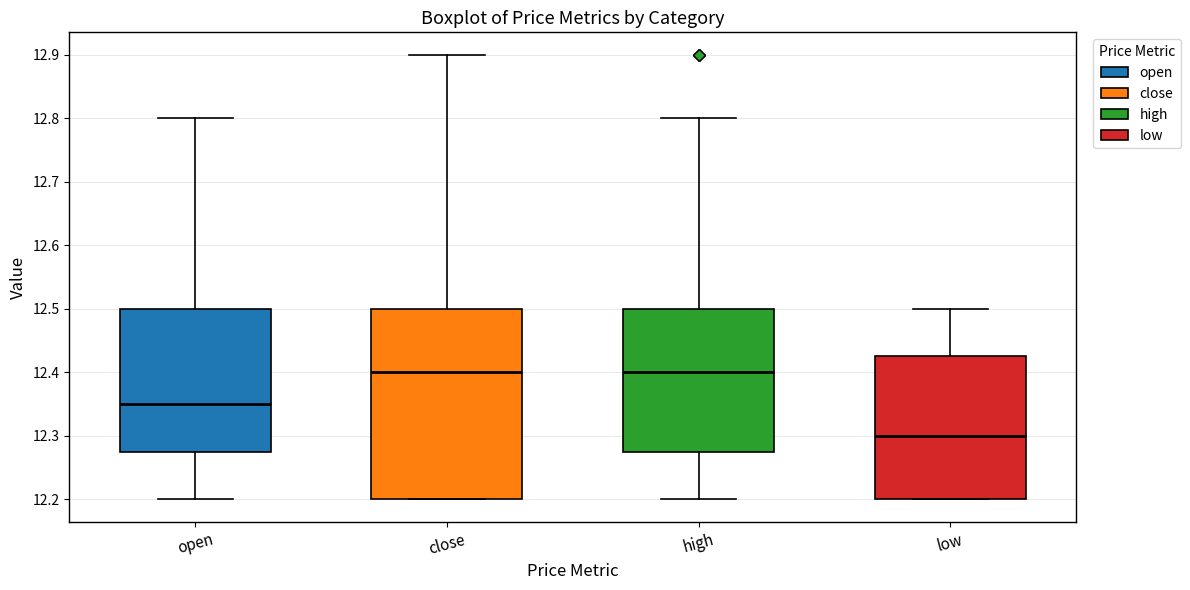

Which box is the tallest, from its lower edge to its upper edge?

close